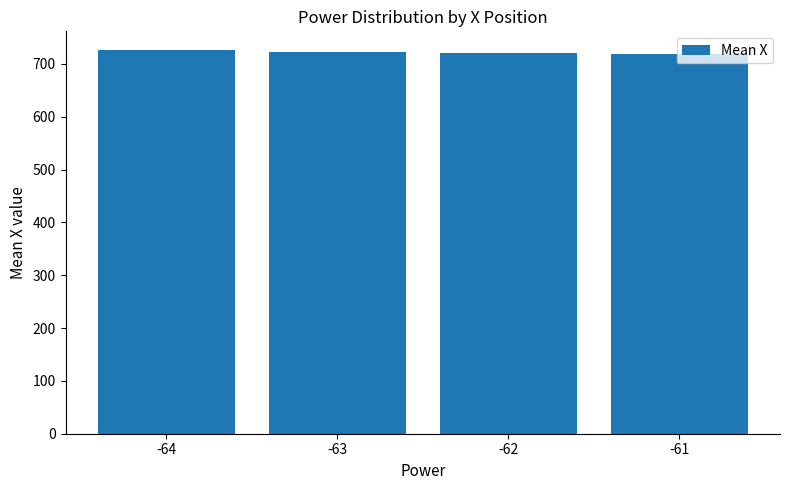

What is the smallest value displayed?

719.8